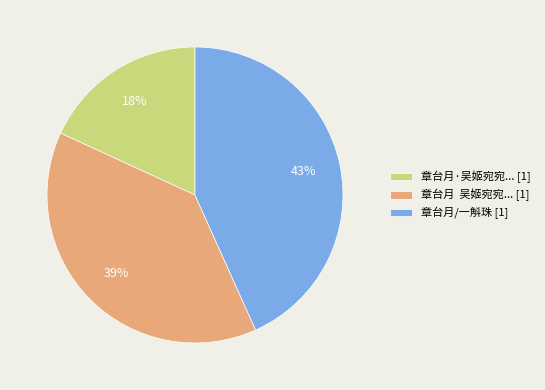

Is there any slice that represents more than half of the pie?

No